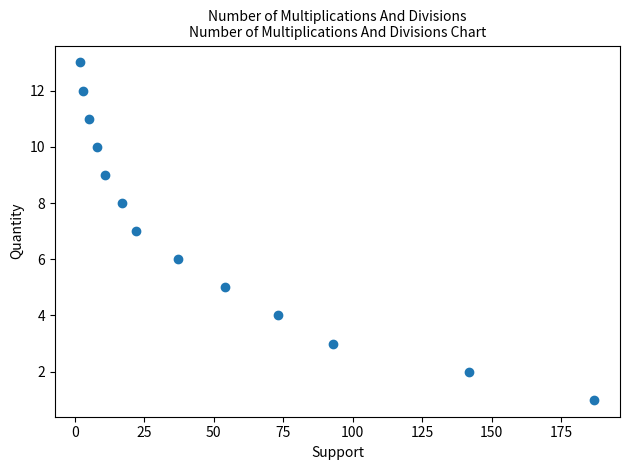

What is the range of X values (max minus min)?

185